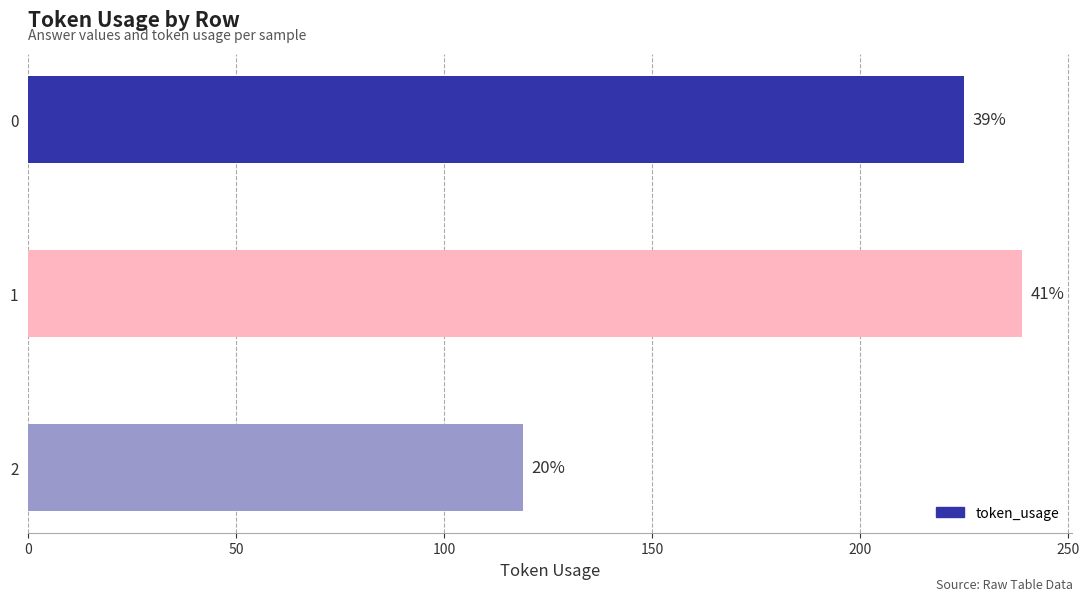

What is the difference between the maximum and minimum values?

120